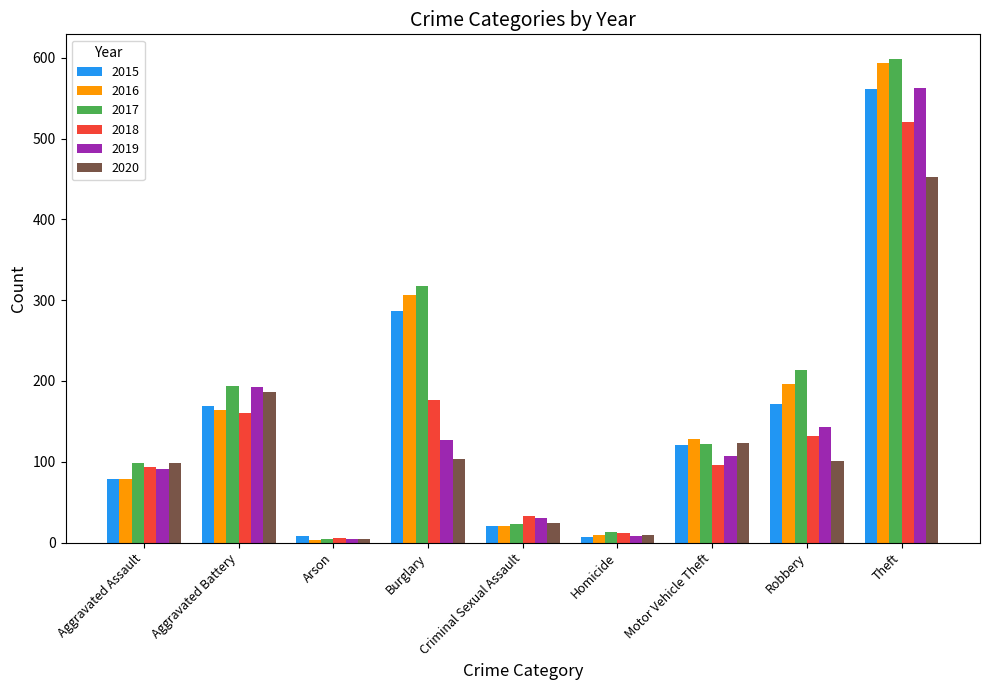

What is the spread (max minus min) of values at Robbery?

112